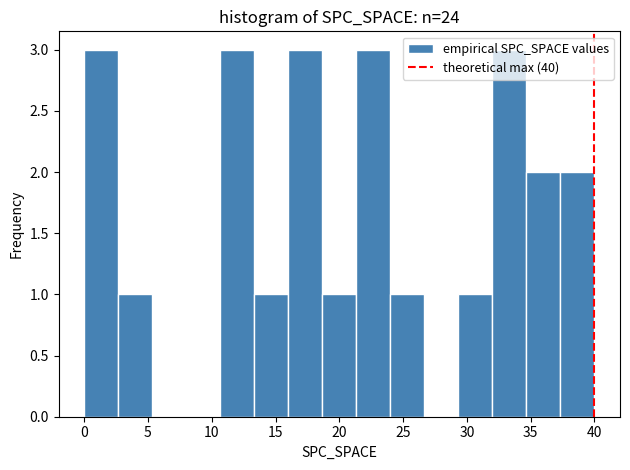

Reading left to right, transcribe this chart: for each bar, give the range it covers on the x-axis and its height. Neither the bar edges nor the heights are printed on the chart, so give them approximately, as read against the axes.

0.0 to 2.5: 3
2.5 to 5.5: 1
5.5 to 8.0: 0
8.0 to 10.5: 0
10.5 to 13.5: 3
13.5 to 16.0: 1
16.0 to 18.5: 3
18.5 to 21.5: 1
21.5 to 24.0: 3
24.0 to 26.5: 1
26.5 to 29.5: 0
29.5 to 32.0: 1
32.0 to 34.5: 3
34.5 to 37.5: 2
37.5 to 40.0: 2